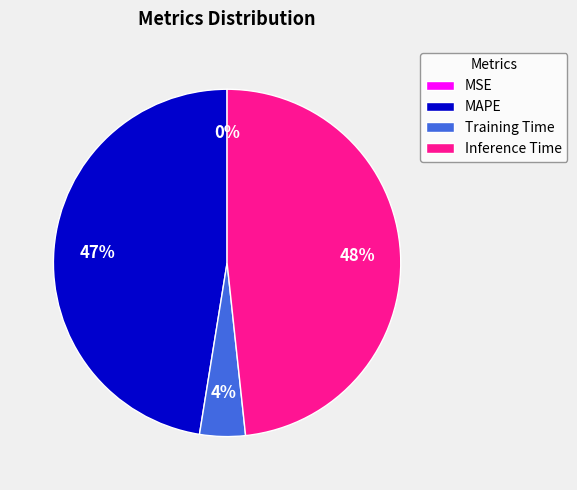

To the nearest percent, what is the combined percentage of Inference Time and Training Time?

53%